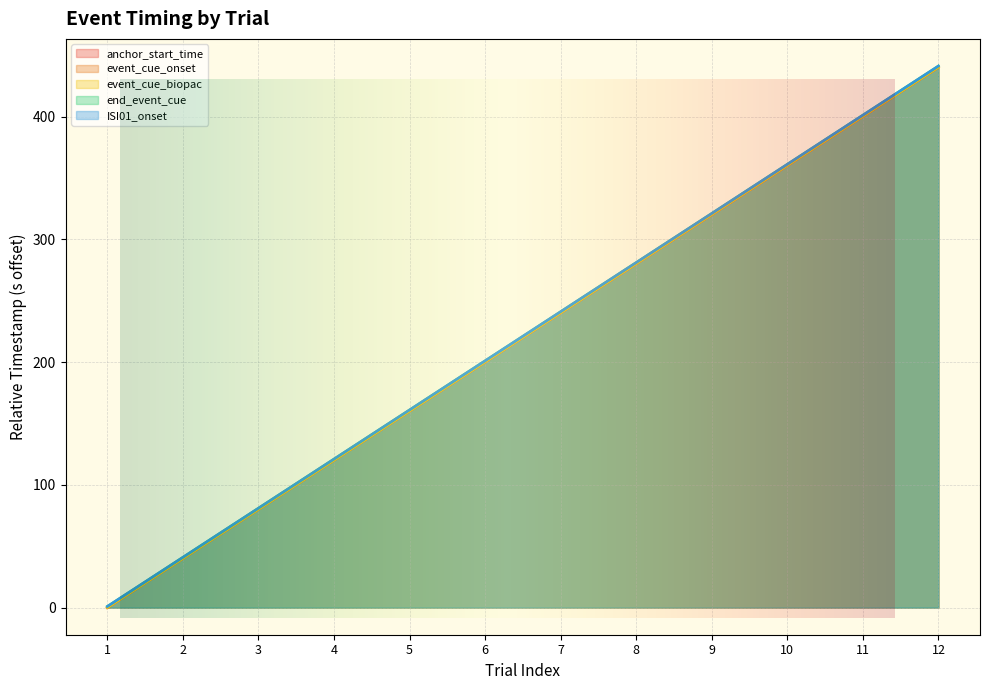

Count the number of data series in this chart.

5